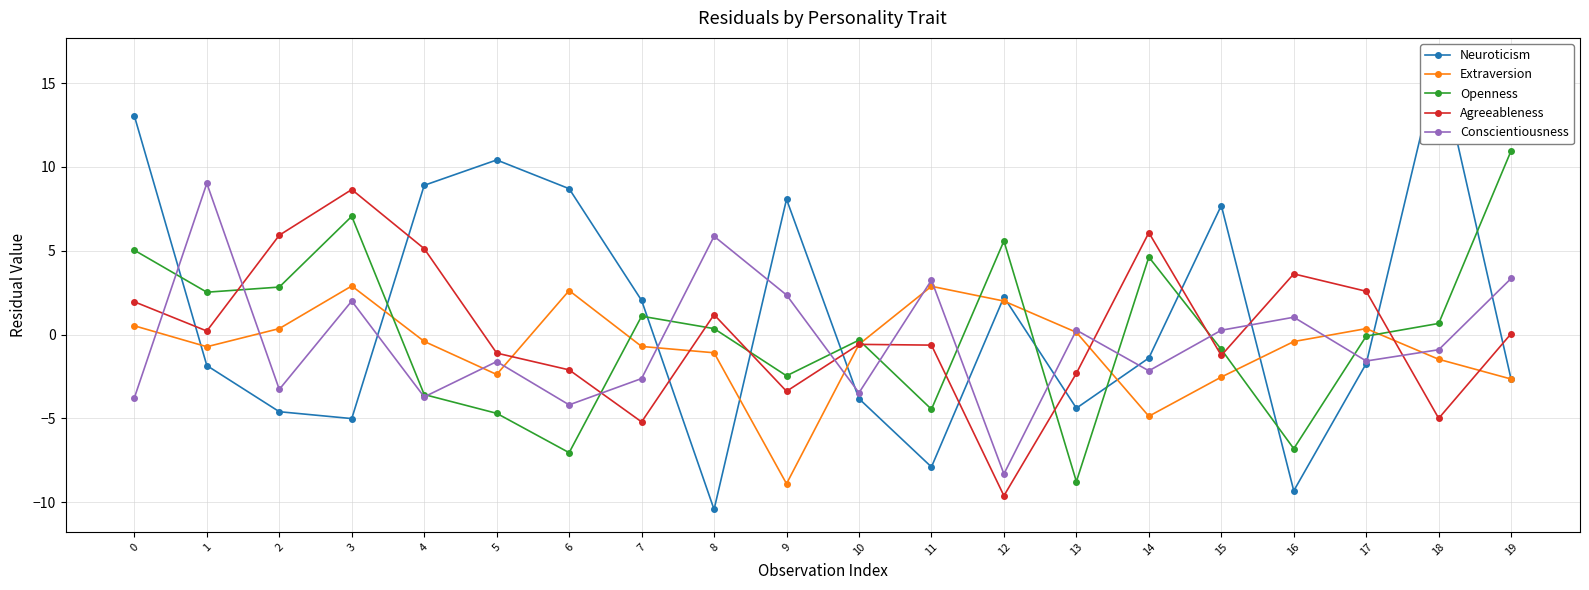

Reading left to right, extract all data points from this chart.

Neuroticism: 0=13.0	1=-1.8	2=-4.6	3=-5.0	4=8.9	5=10.4	6=8.7	7=2.0	8=-10.4	9=8.1	10=-3.8	11=-7.9	12=2.2	13=-4.4	14=-1.4	15=7.7	16=-9.3	17=-1.7	18=16.4	19=-2.7
Extraversion: 0=0.5	1=-0.7	2=0.4	3=2.9	4=-0.4	5=-2.4	6=2.6	7=-0.7	8=-1.1	9=-8.9	10=-0.6	11=2.9	12=2.0	13=0.1	14=-4.9	15=-2.5	16=-0.4	17=0.4	18=-1.5	19=-2.7
Openness: 0=5.0	1=2.5	2=2.8	3=7.1	4=-3.6	5=-4.7	6=-7.0	7=1.1	8=0.4	9=-2.5	10=-0.3	11=-4.5	12=5.6	13=-8.8	14=4.6	15=-0.9	16=-6.8	17=-0.1	18=0.7	19=11.0
Agreeableness: 0=2.0	1=0.2	2=5.9	3=8.7	4=5.1	5=-1.1	6=-2.1	7=-5.2	8=1.2	9=-3.4	10=-0.6	11=-0.6	12=-9.6	13=-2.3	14=6.1	15=-1.2	16=3.6	17=2.6	18=-5.0	19=0.1
Conscientiousness: 0=-3.8	1=9.0	2=-3.3	3=2.0	4=-3.7	5=-1.6	6=-4.2	7=-2.6	8=5.9	9=2.4	10=-3.5	11=3.2	12=-8.3	13=0.3	14=-2.2	15=0.3	16=1.0	17=-1.6	18=-0.9	19=3.4